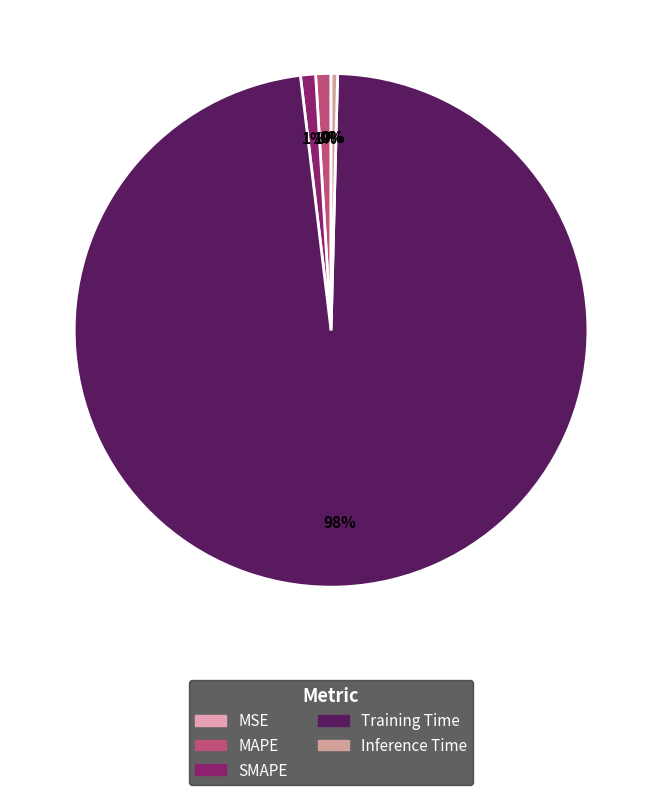

To the nearest percent, what is the combined percentage of Training Time and MSE?

98%